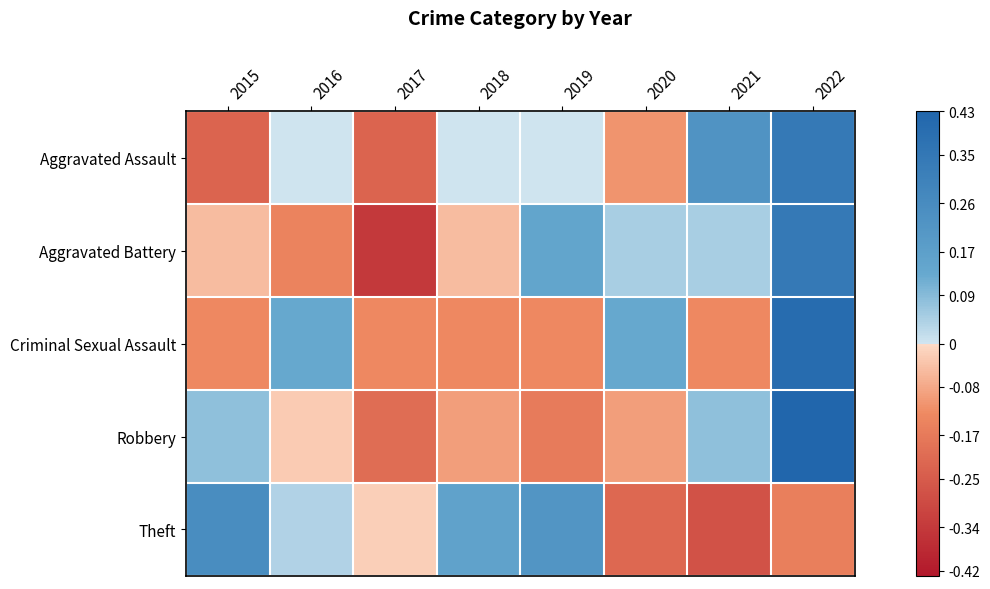

Reading right to left, list all the values displayed in this chart.

Aggravated Assault: 2022=0.3	2021=0.2	2020=-0.1	2019=0.0	2018=0.0	2017=-0.2	2016=0.0	2015=-0.2
Aggravated Battery: 2022=0.3	2021=0.0	2020=0.0	2019=0.1	2018=-0.0	2017=-0.3	2016=-0.1	2015=-0.0
Criminal Sexual Assault: 2022=0.4	2021=-0.1	2020=0.1	2019=-0.1	2018=-0.1	2017=-0.1	2016=0.1	2015=-0.1
Robbery: 2022=0.4	2021=0.1	2020=-0.1	2019=-0.2	2018=-0.1	2017=-0.2	2016=-0.0	2015=0.1
Theft: 2022=-0.2	2021=-0.3	2020=-0.2	2019=0.2	2018=0.2	2017=-0.0	2016=0.0	2015=0.3